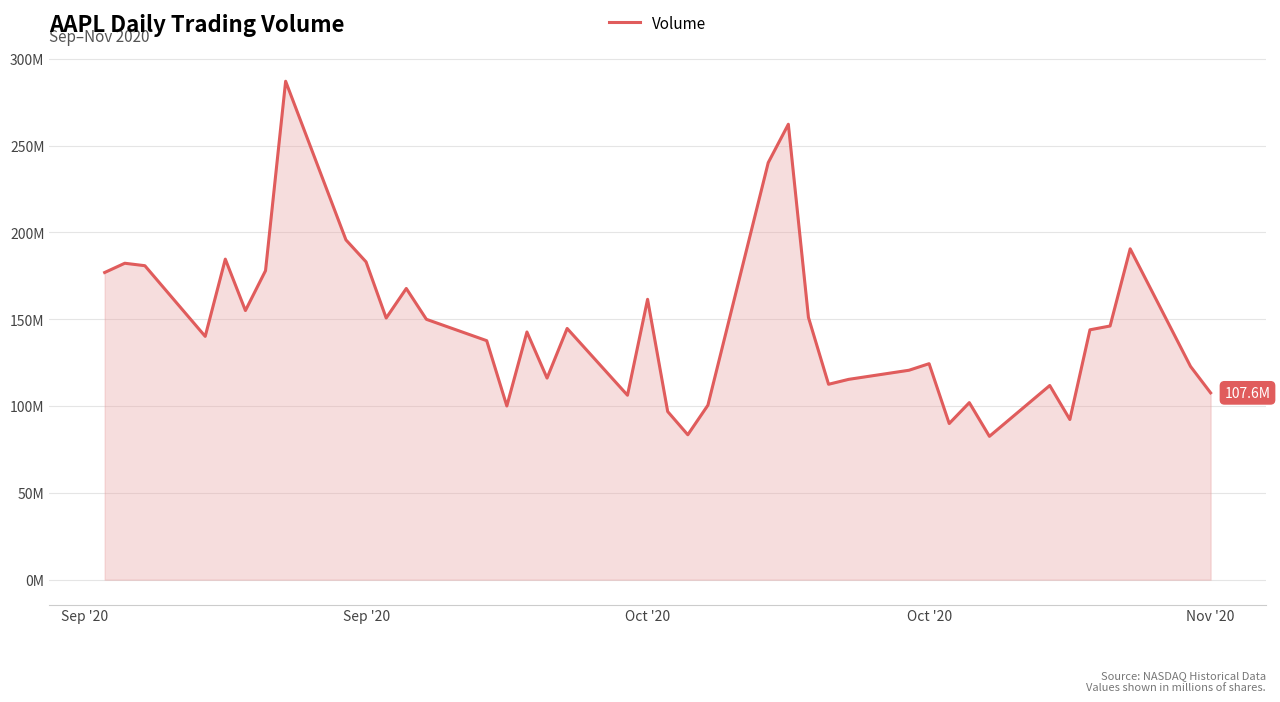

Is this an area chart (filled region under the line)?

Yes